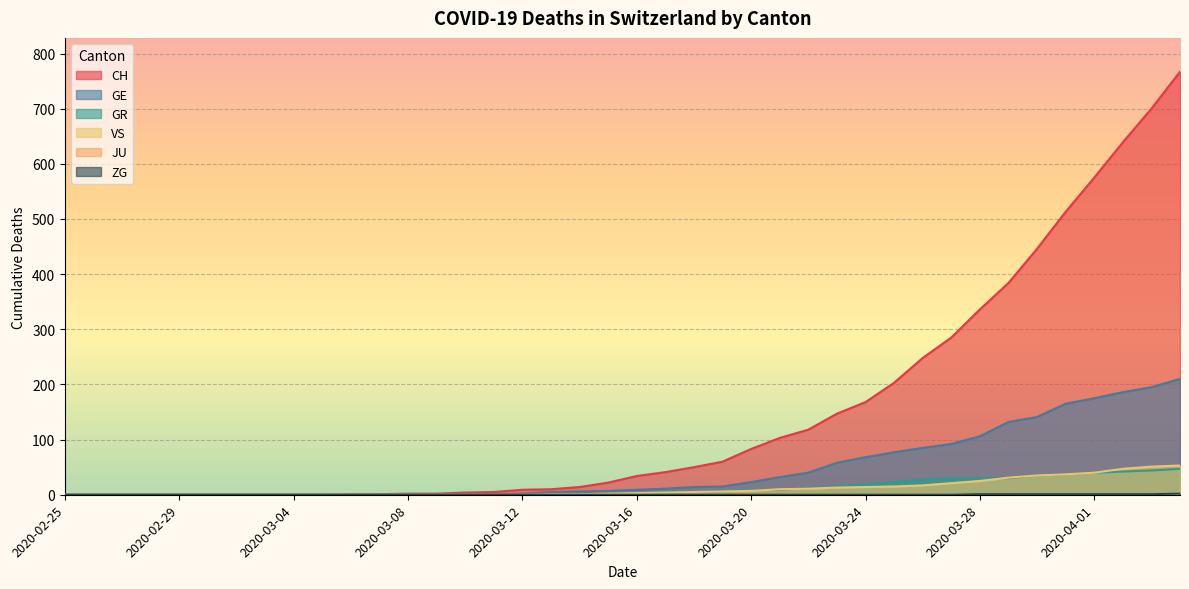

True or false: GE and GR intersect in this chart.

False